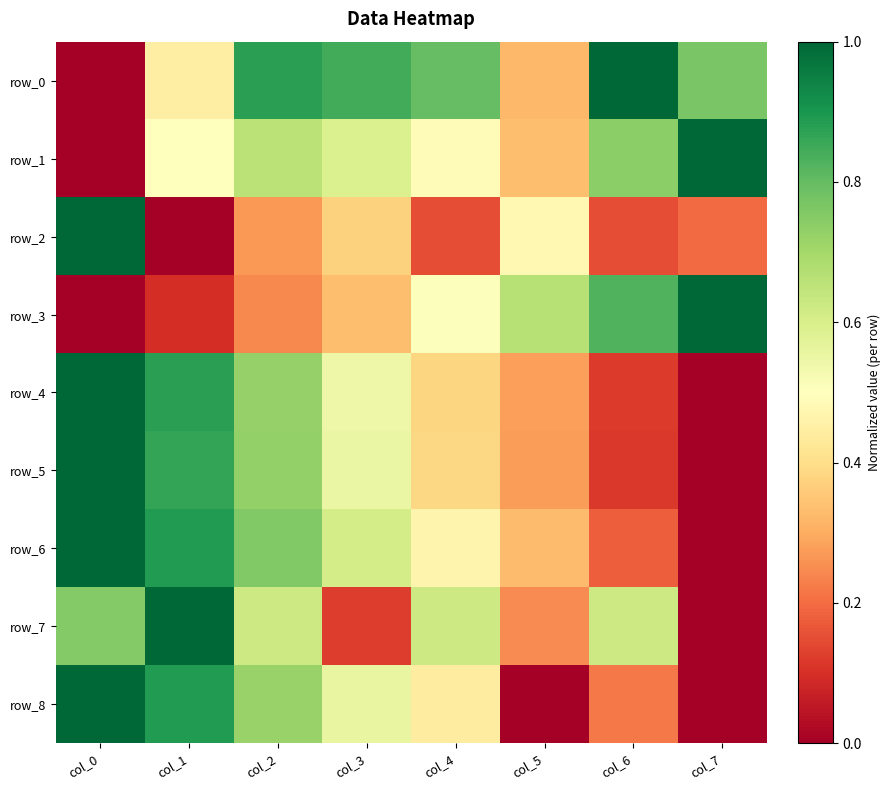

The row_5 series shows 0.7 at col_4. True or false?

False